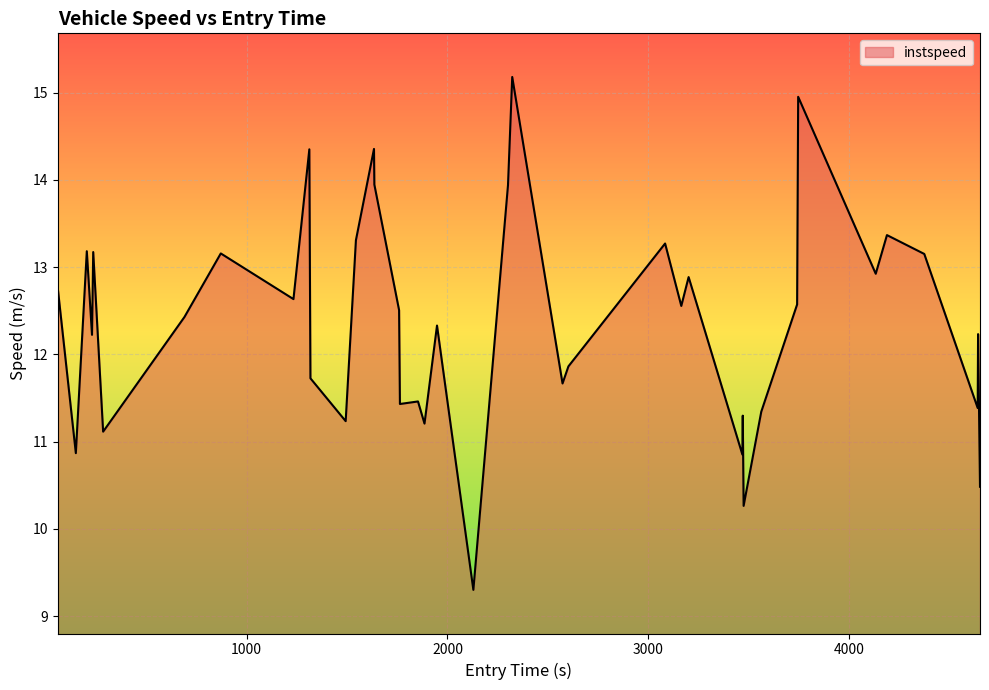

What is the minimum value shown in the chart?

9.3